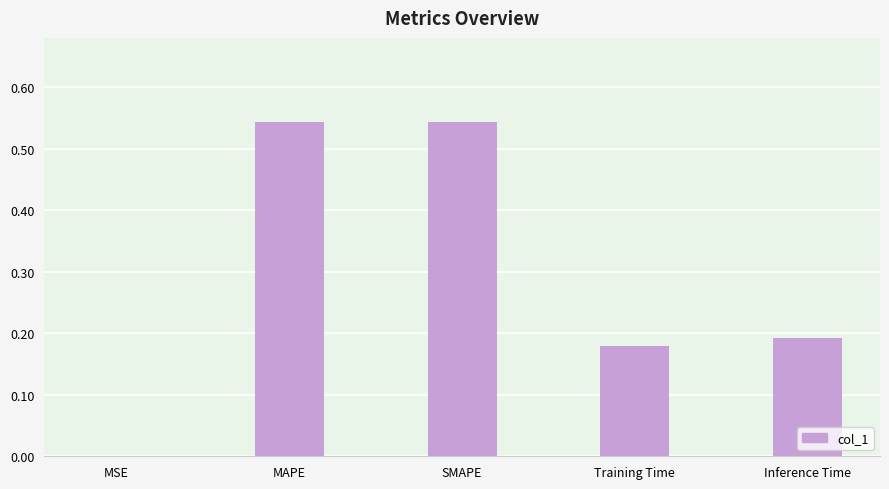

What is the sum of the values at Training Time and SMAPE?

0.7